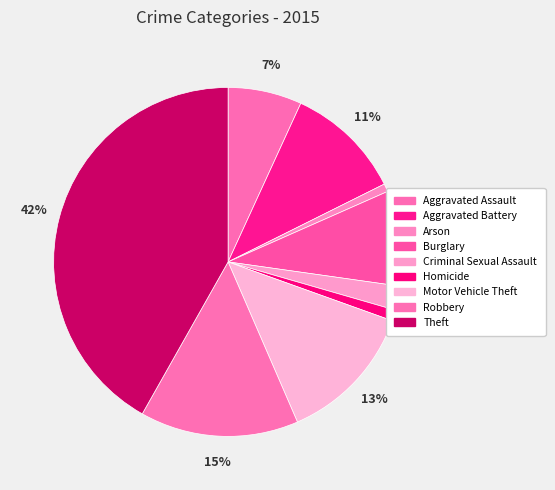

What percentage is NOT represented by Robbery?

85.3%